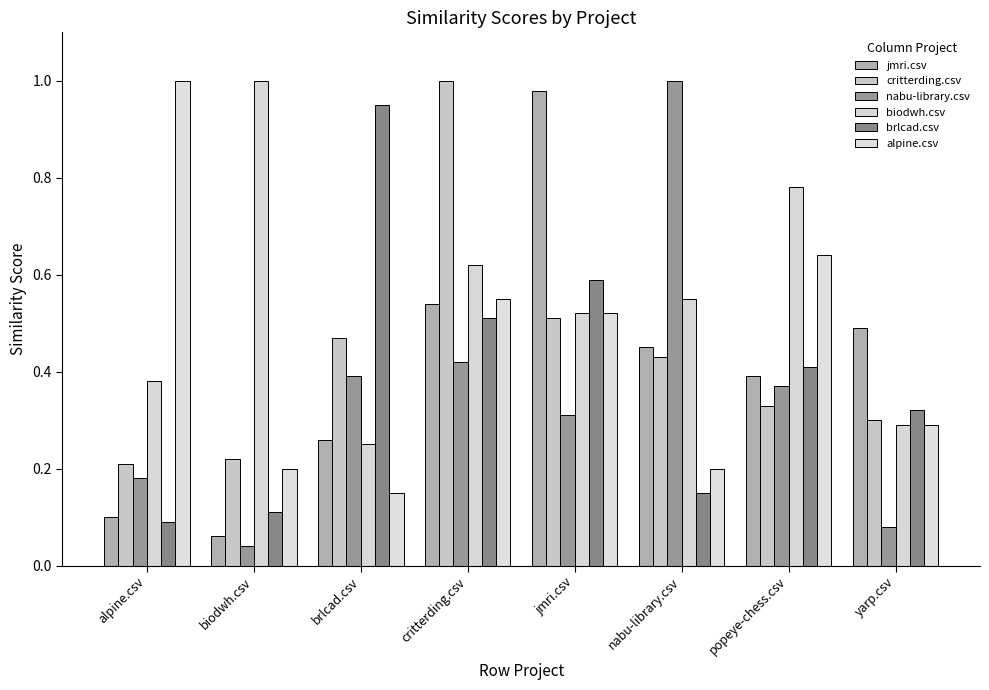

Is it true that nabu-library.csv equals 0.4 at brlcad.csv?

True